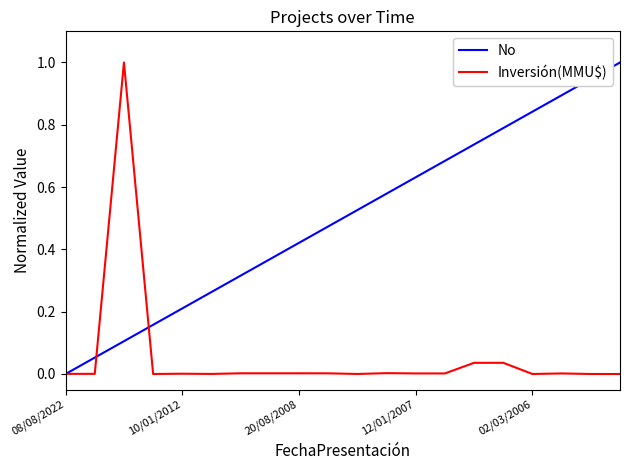

List the series in order of their overall mean, lowest first.

Inversión(MMU$), No